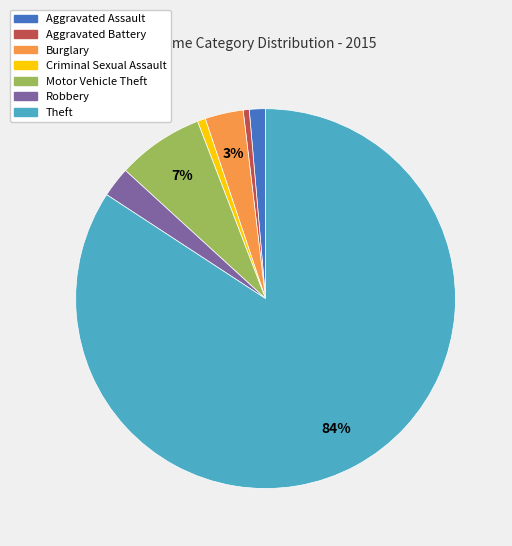

True or false: Criminal Sexual Assault accounts for 11% of the total.

False